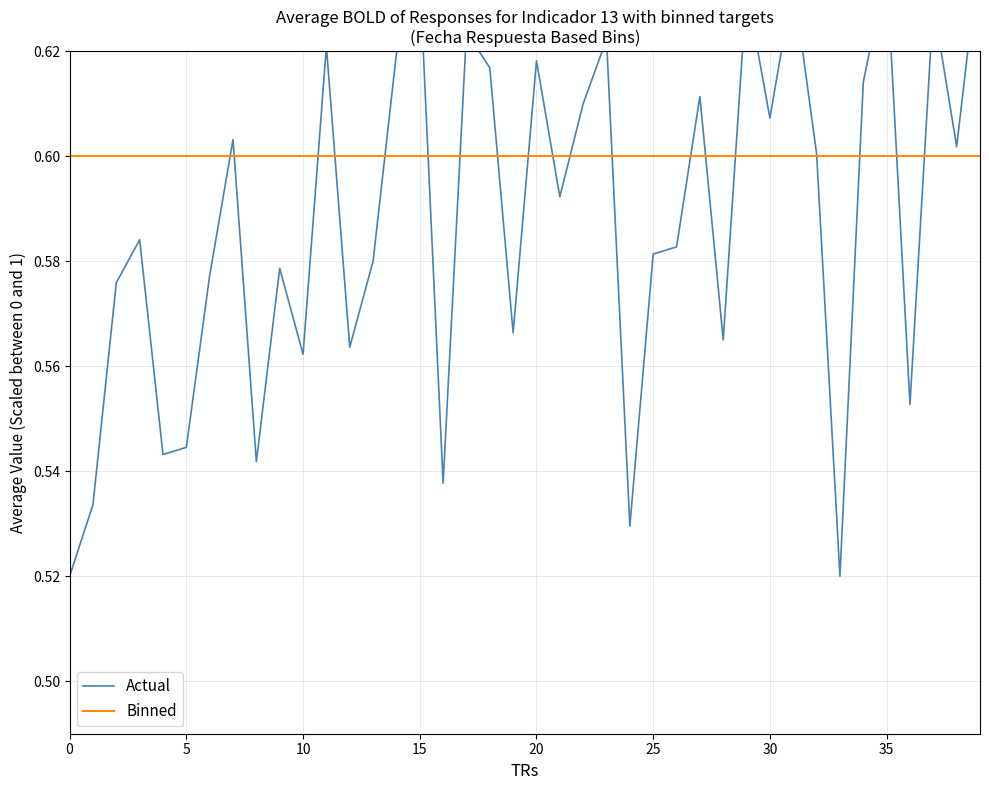

How many distinct data groups are displayed?

2